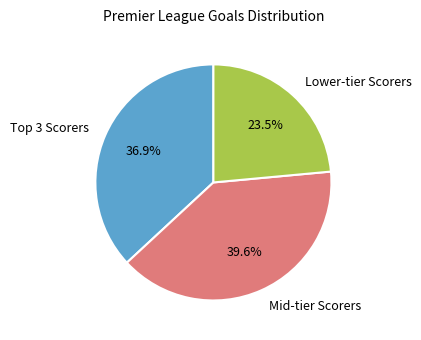

Which category has the biggest portion of the pie?

Mid-tier Scorers